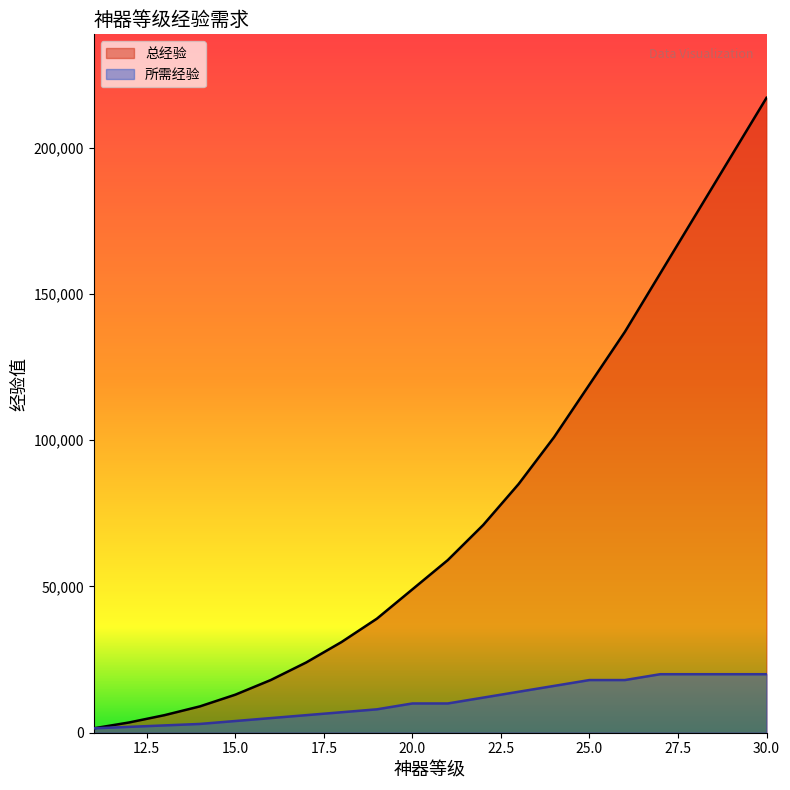

How many lines are shown in the chart?

2